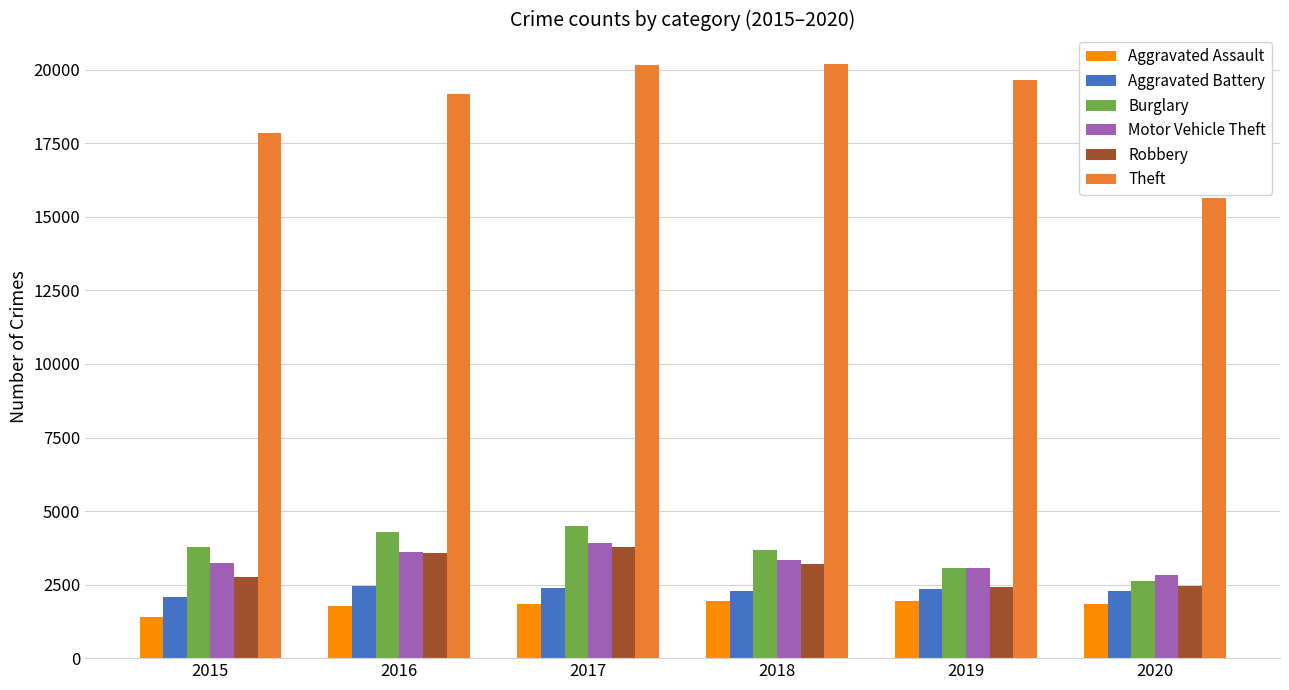

Count the number of data series in this chart.

6